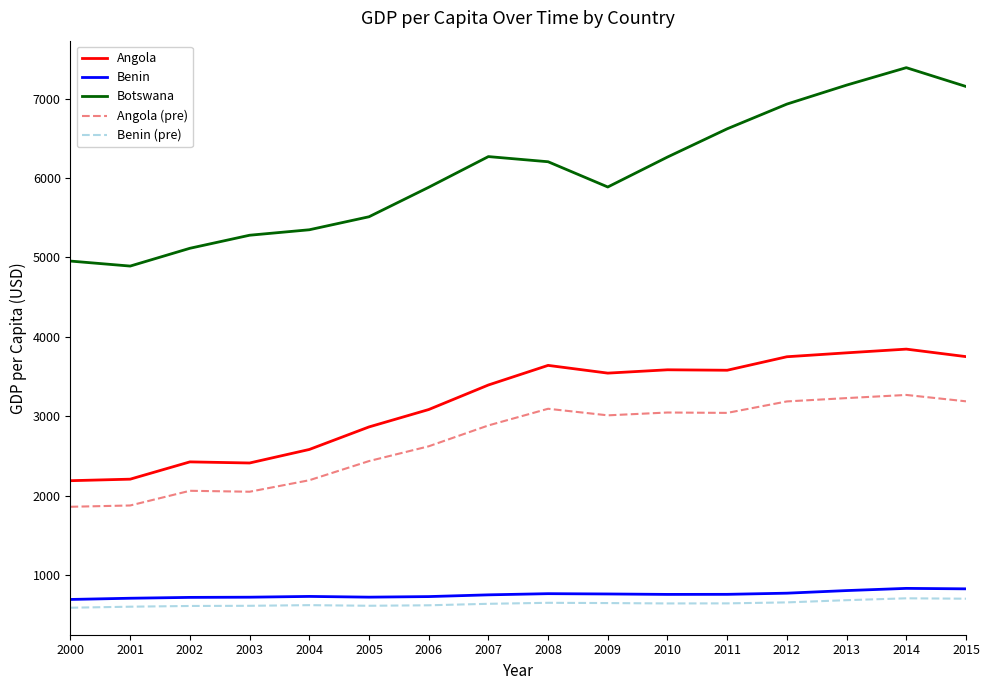

At which label is Angola (pre) closest to 2565?

2006